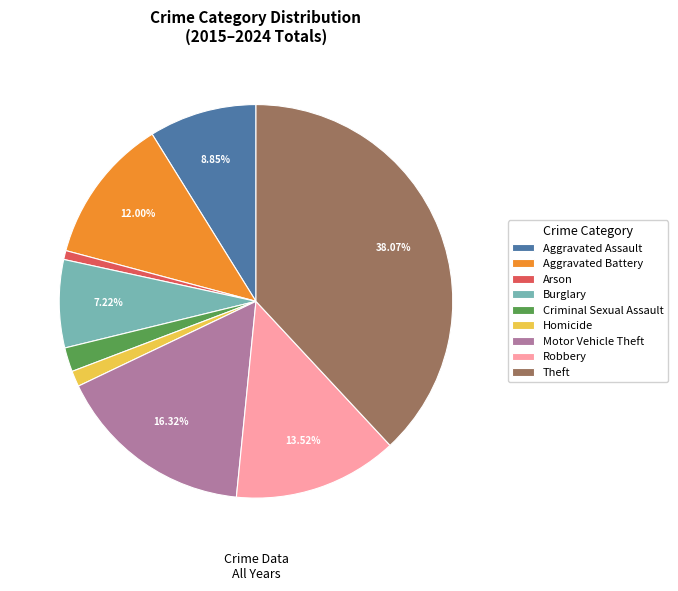

Combined, do Aggravated Battery and Arson account for over 50%?

No